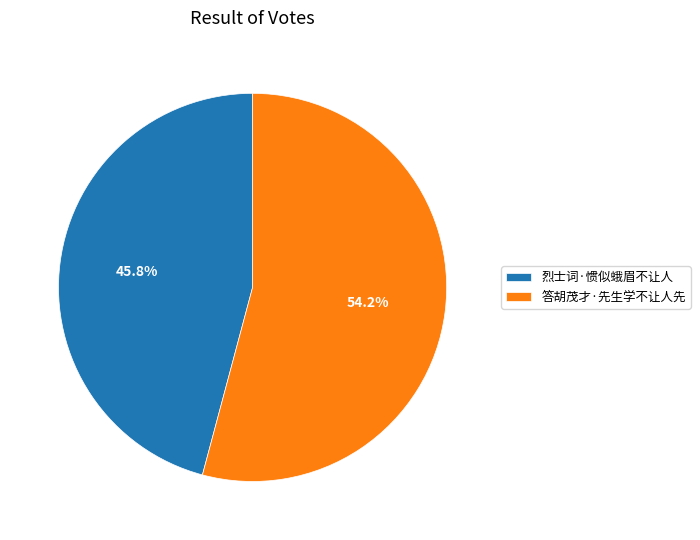

To the nearest percent, what is the difference between the 答胡茂才·先生学不让人先 and 烈士词·惯似蛾眉不让人 slice percentages?

8%